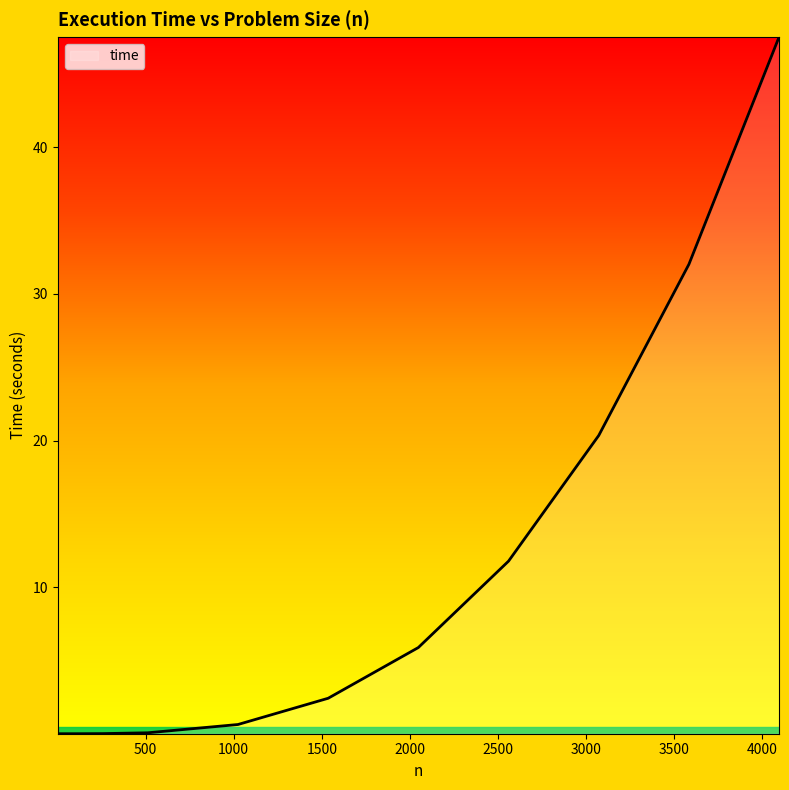

What is the maximum value shown in the chart?

47.5